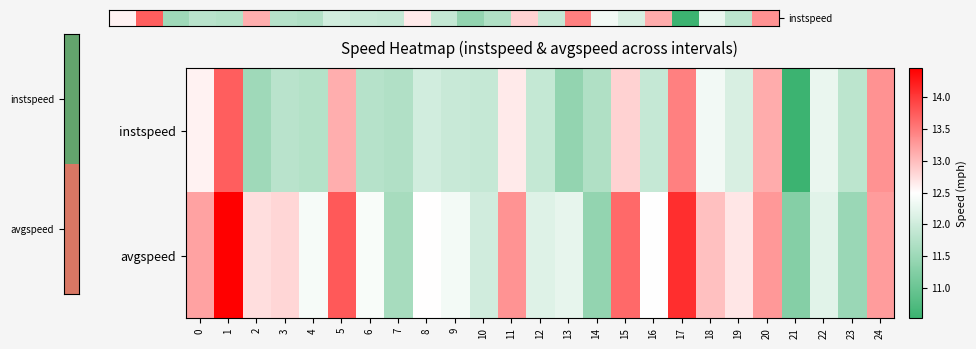

How many series are shown in this chart?

2